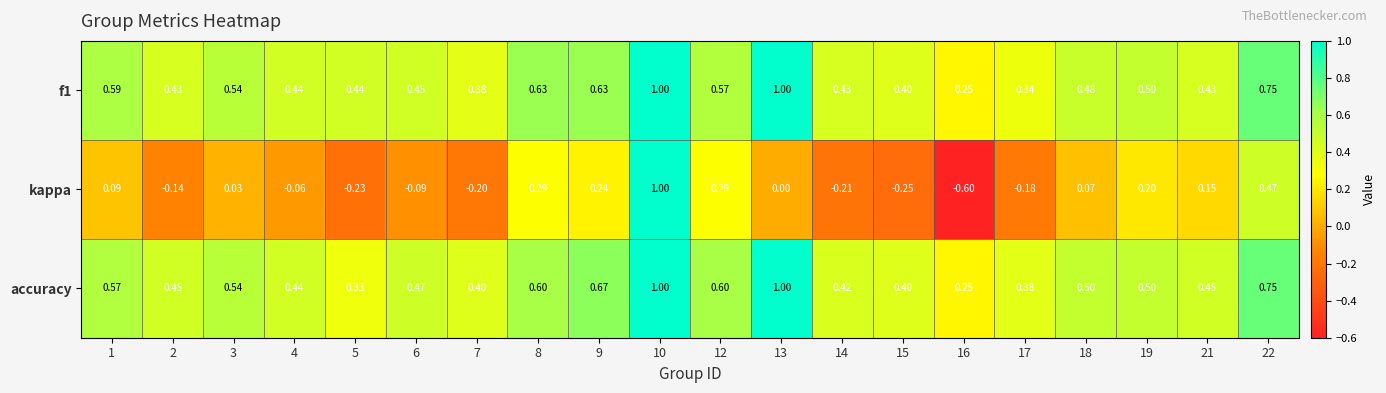

Between 4 and 10, which series saw the biggest shift?

kappa